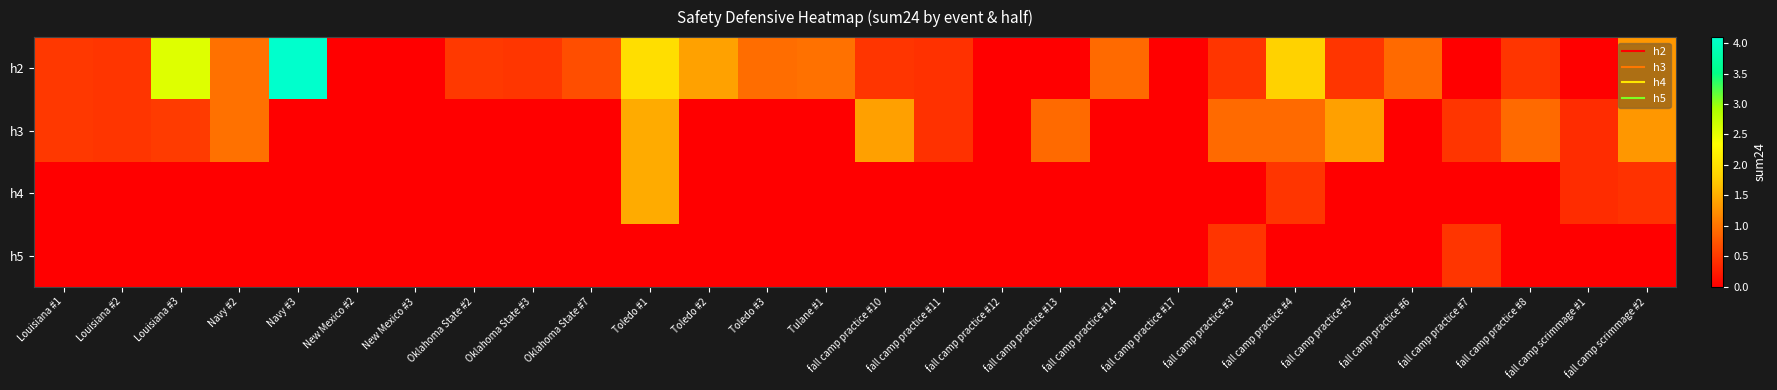

Between Louisiana #3 and fall camp practice #7, which is larger?

Louisiana #3